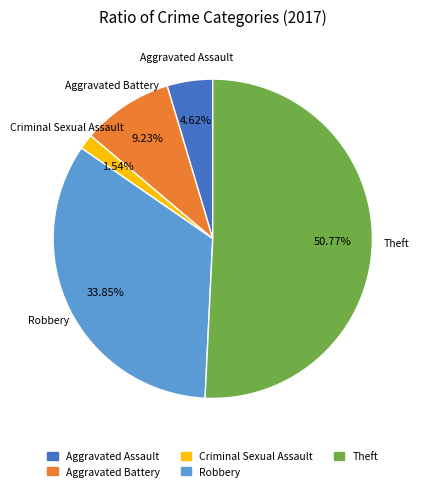

To the nearest percent, what is the difference between the largest and smallest slice percentages?

49%